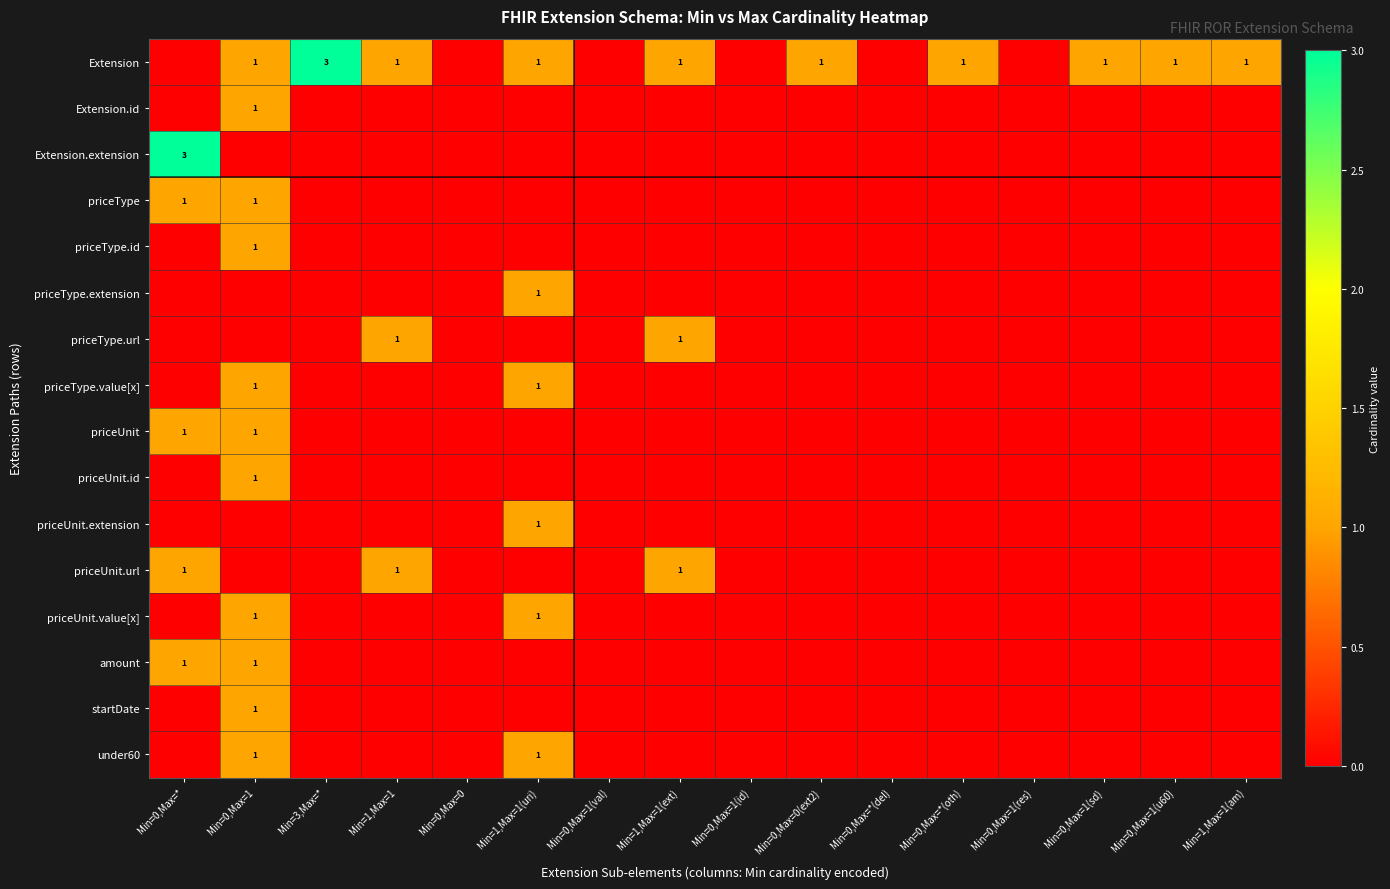

The value of priceUnit.id at Min=0,Max=1 is 0. True or false?

False